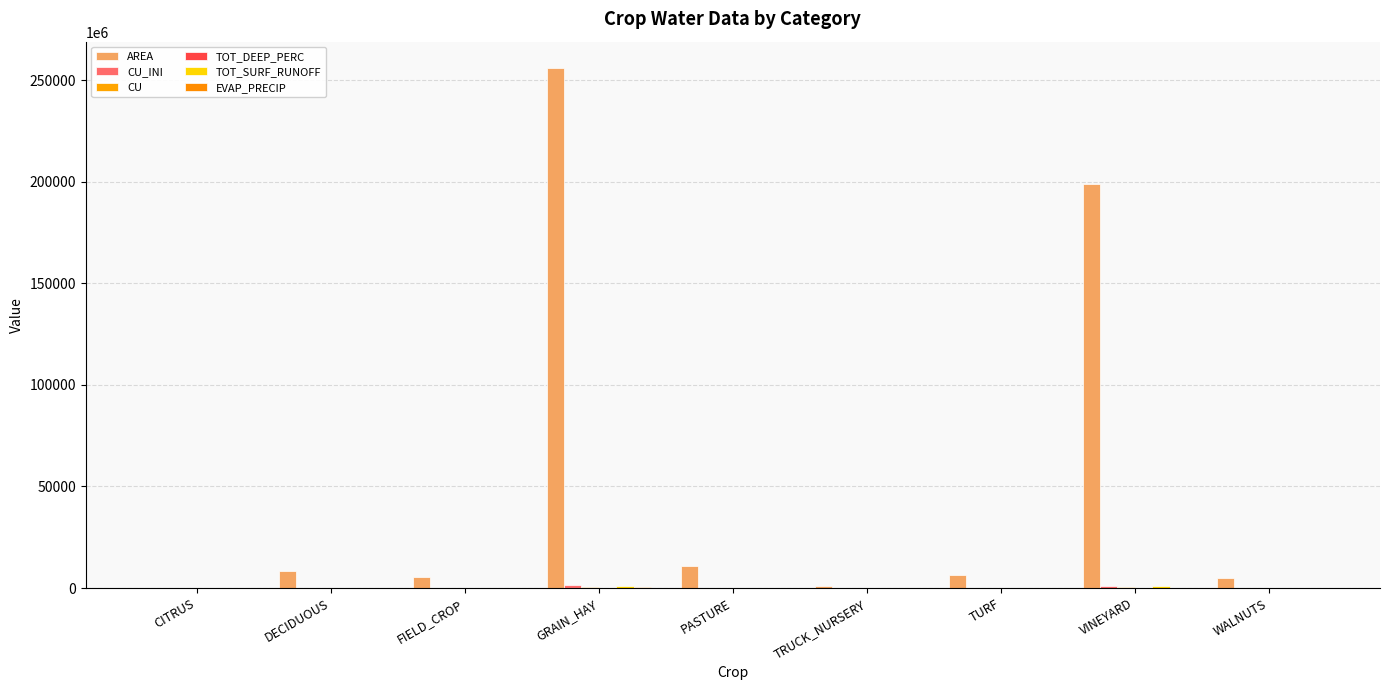

Which series has the widest spread of values?

AREA